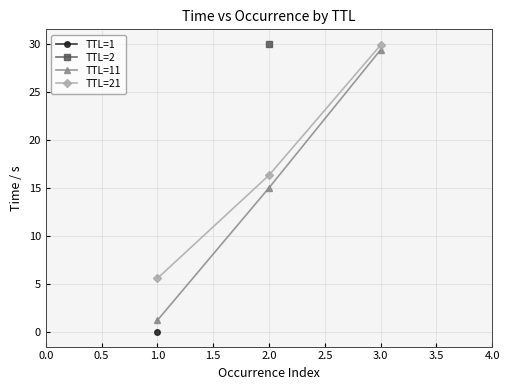

Which category has the highest value in the TTL=11 series?

3.0